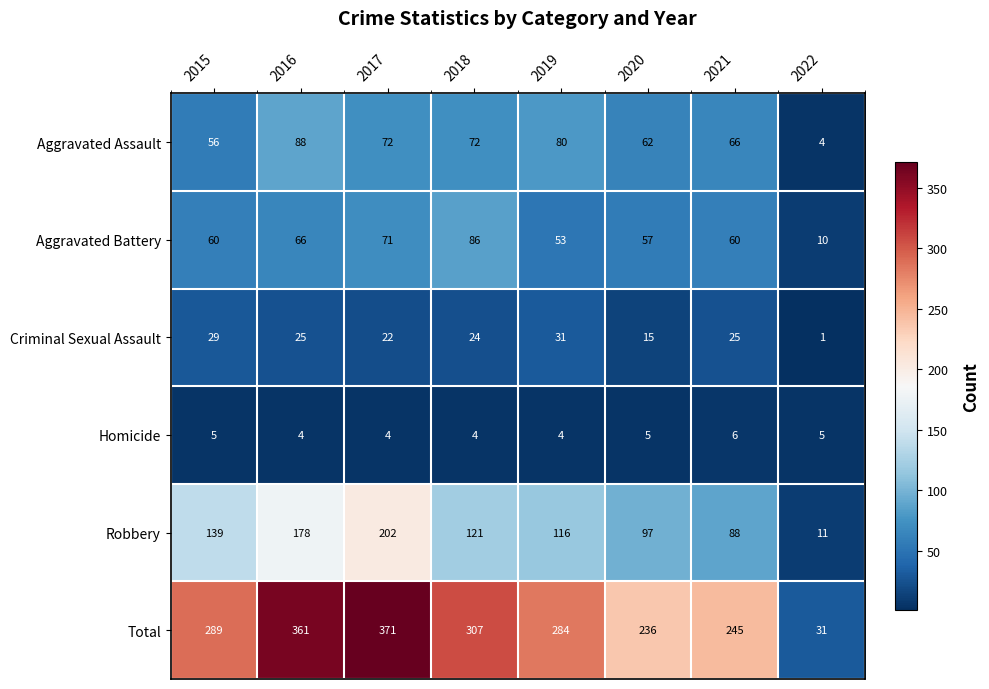

What is the minimum value shown in the chart?

1